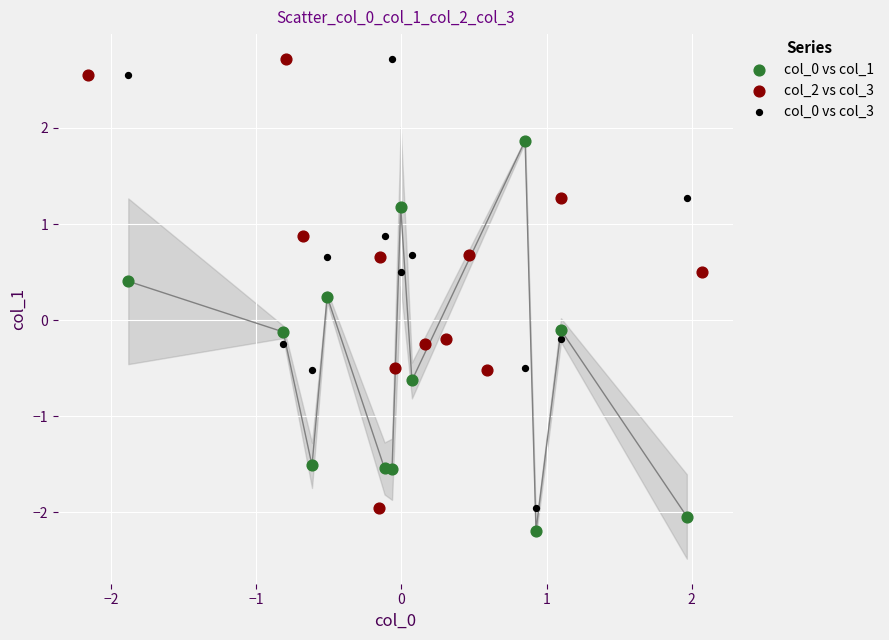

Which series contains the lowest Y value?

col_0 vs col_1